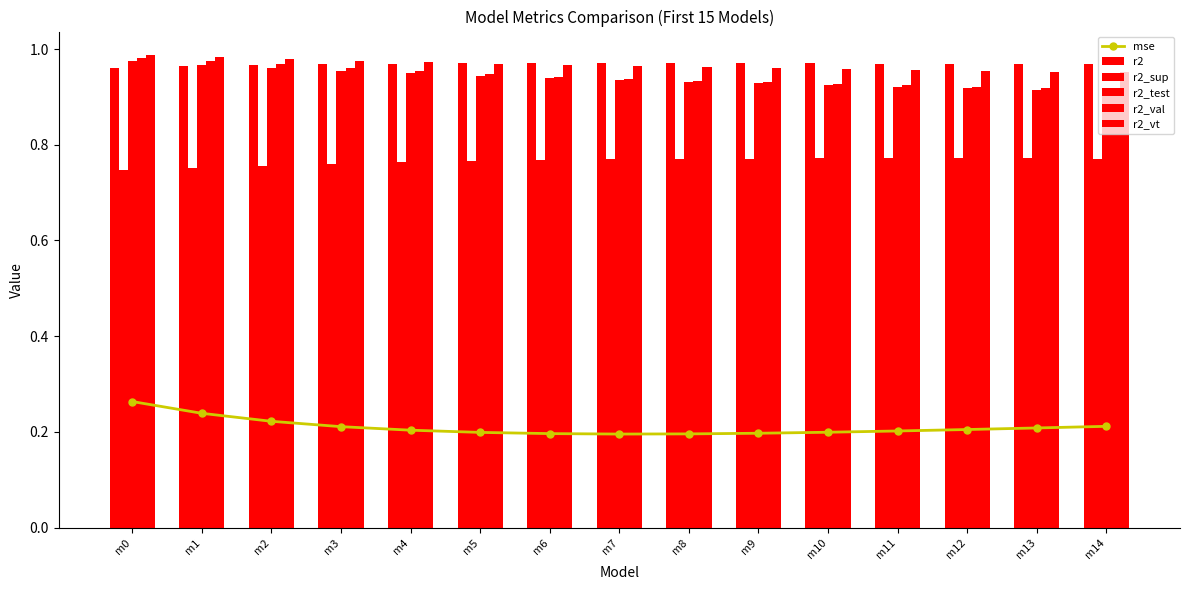

At how many categories does at least one series exceed 0?

15